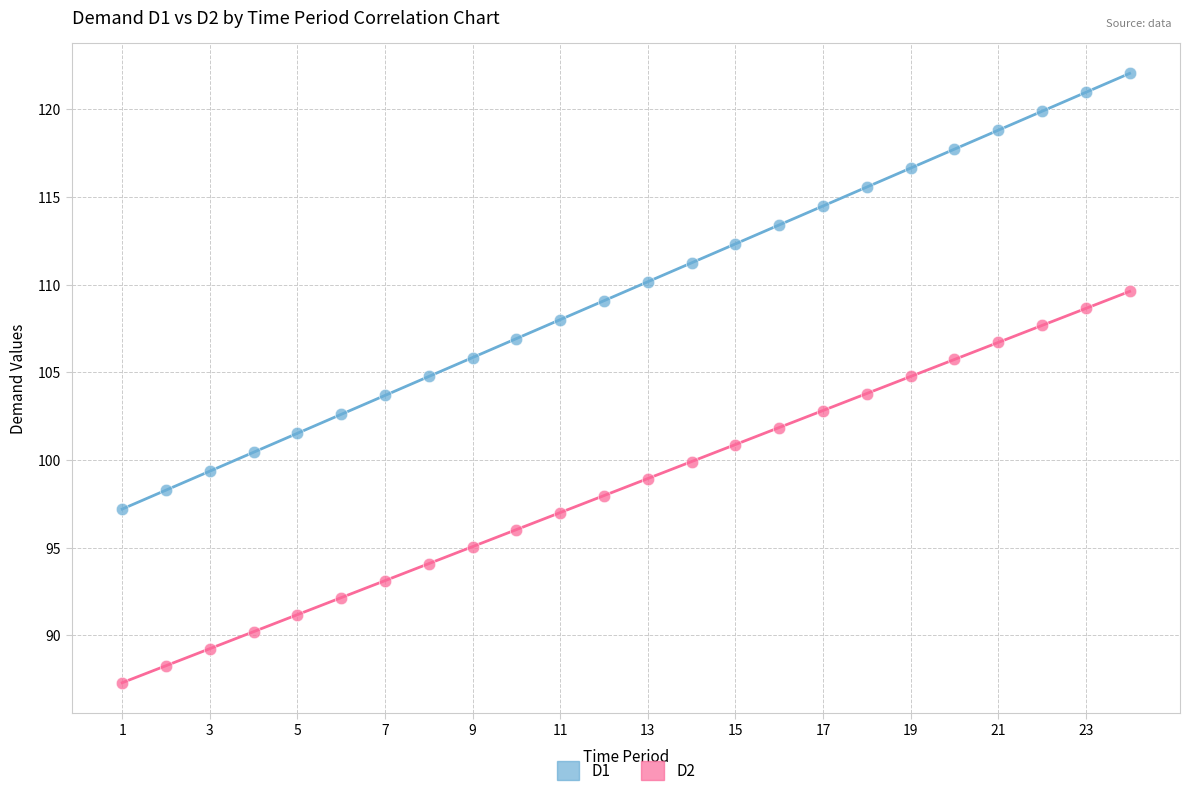

Across all data points, what is the range of Y values (max minus min)?

34.7